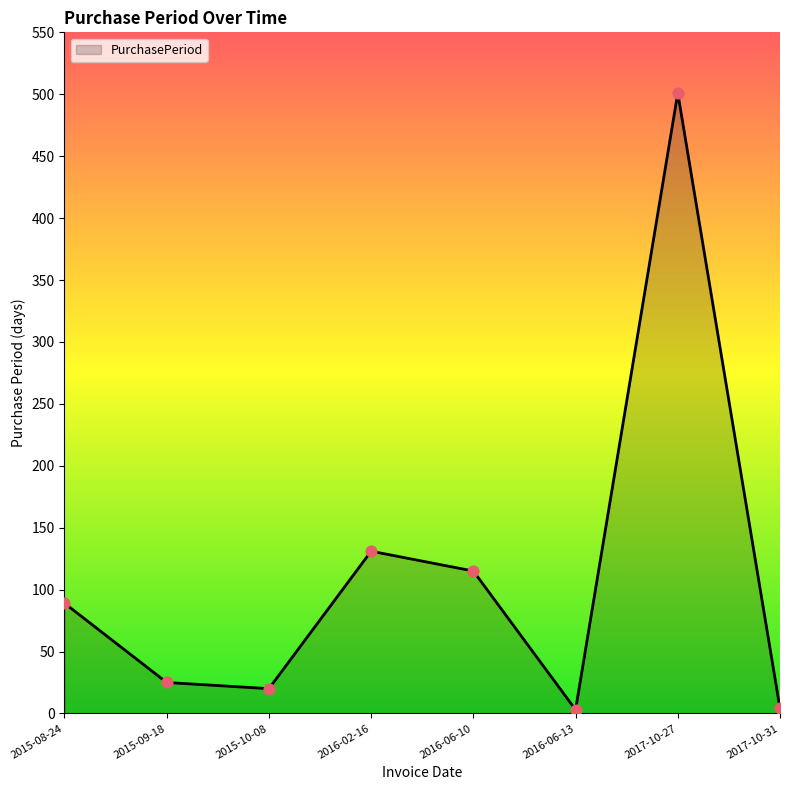

What is the change in value from 2015-08-24 to 2015-10-08?

-69